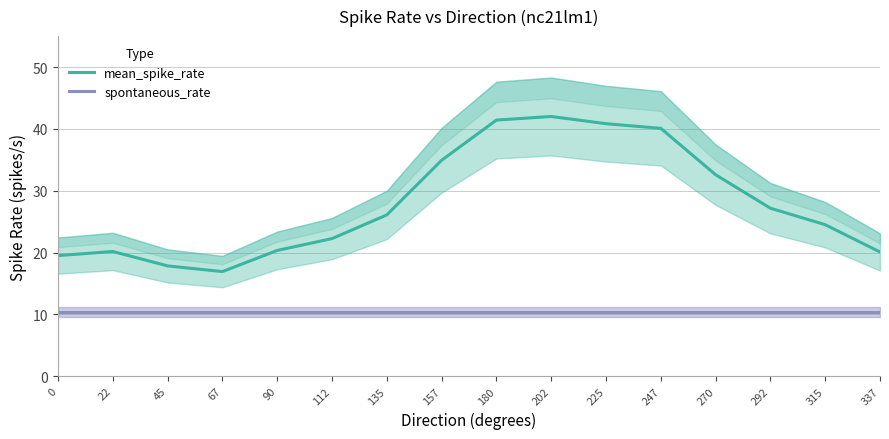

What is the sum of all spontaneous_rate values?

167.2